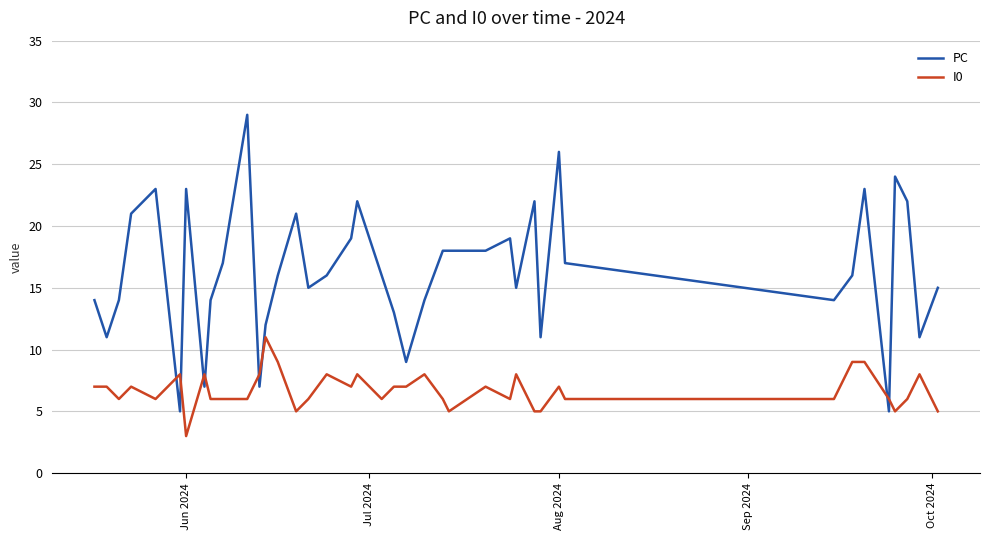

What is the smallest value displayed?

3